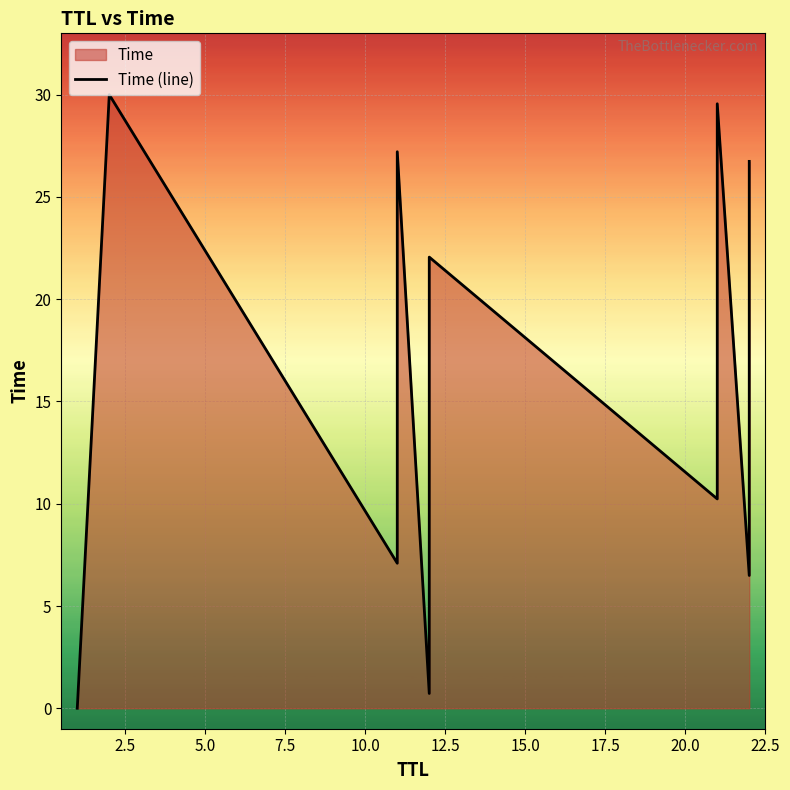

How many lines are shown in the chart?

1